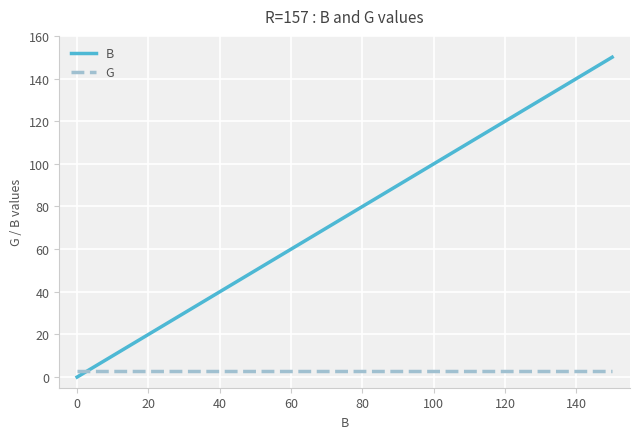

Which series has the largest range (max minus min)?

B